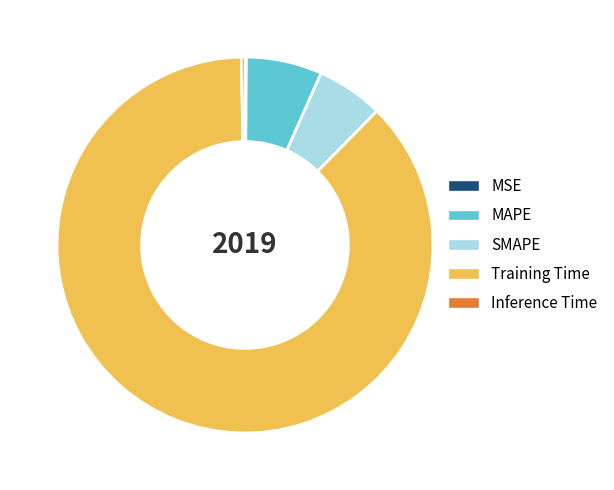

Is it true that MAPE is 7% of the pie?

True